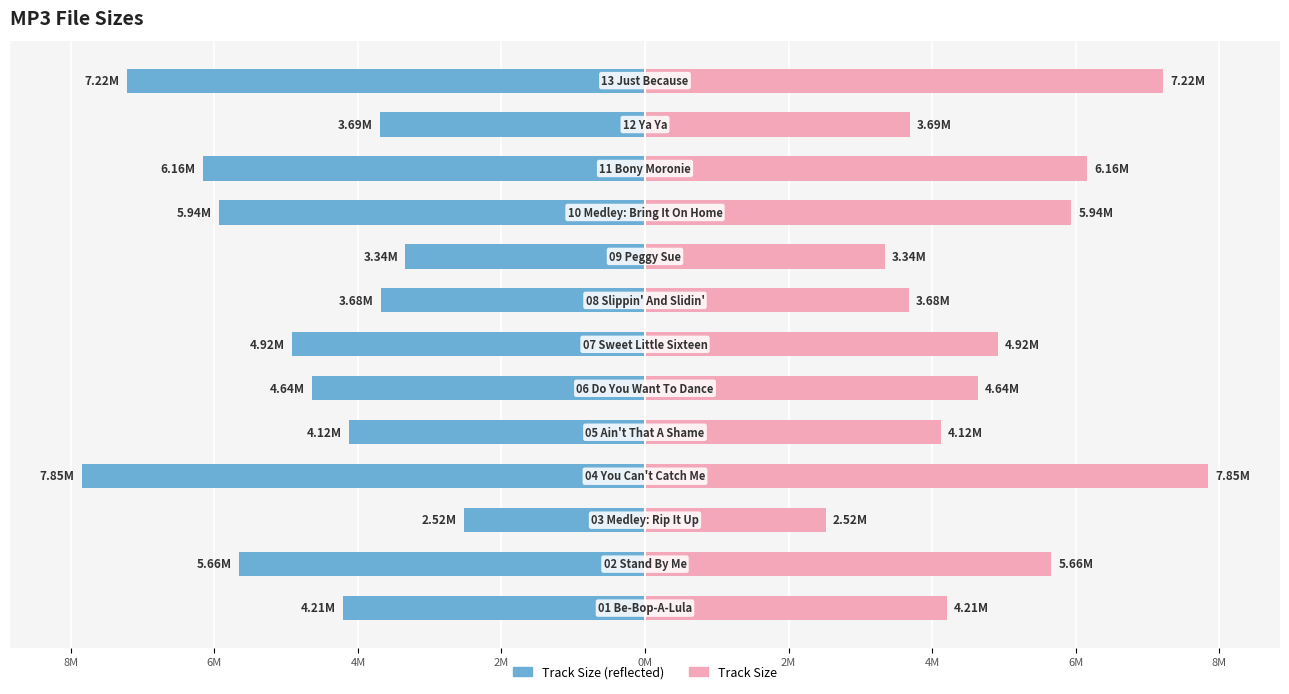

Is the value of Left (Blue) at 11 greater than the value of Right (Pink) at 8M?

No